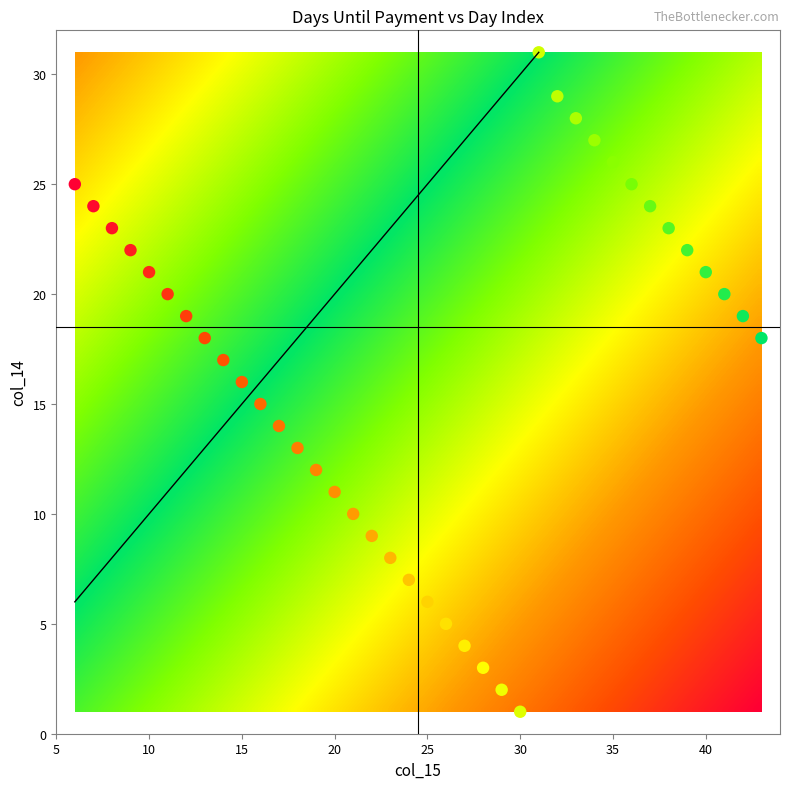

What is the range of Y values (max minus min)?

30